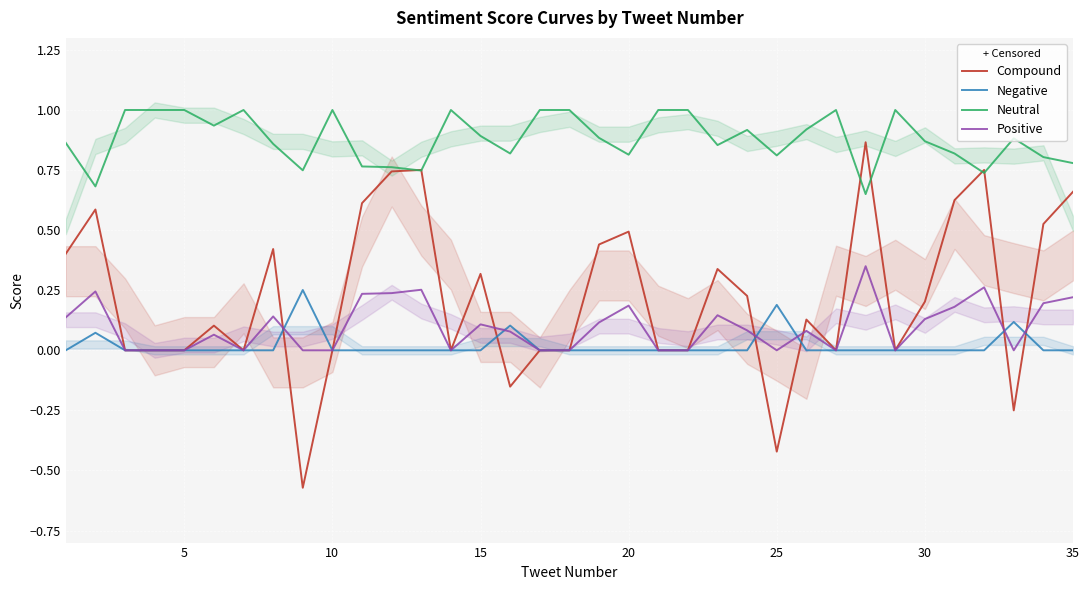

True or false: Negative and Neutral intersect in this chart.

False